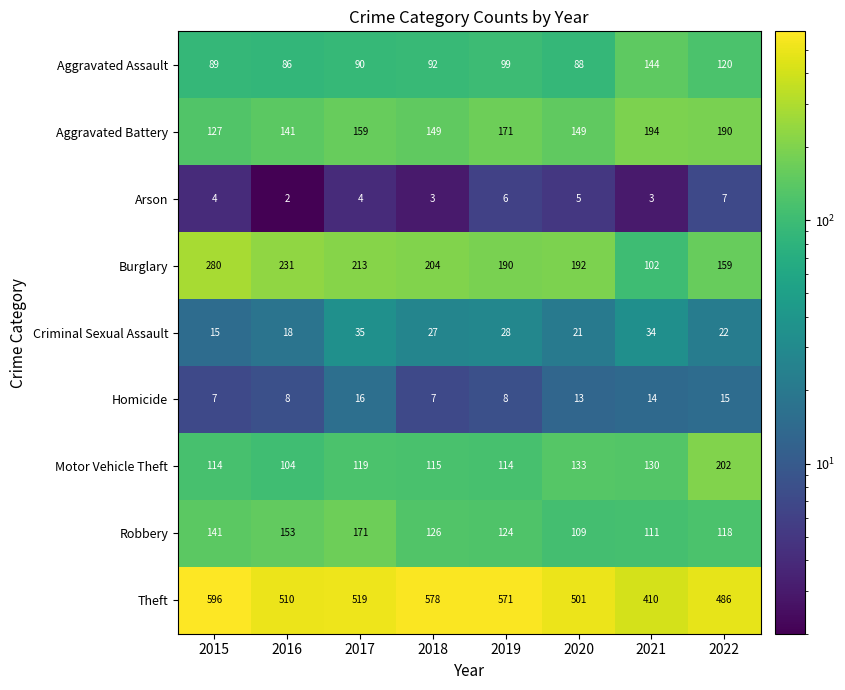

Count the number of categories in the chart.

8